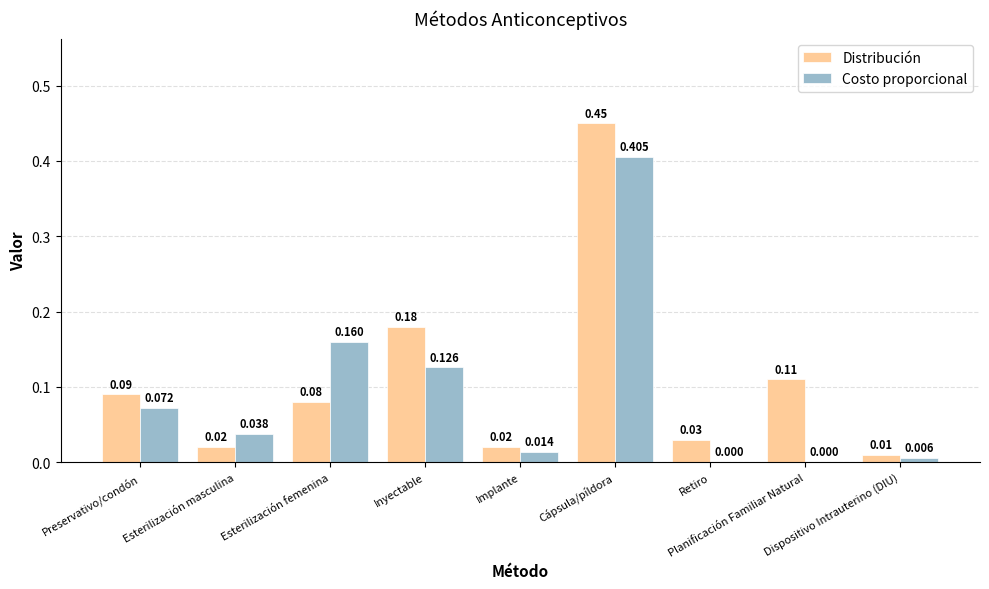

What are all the series names shown in the legend?

Distribución, Costo proporcional